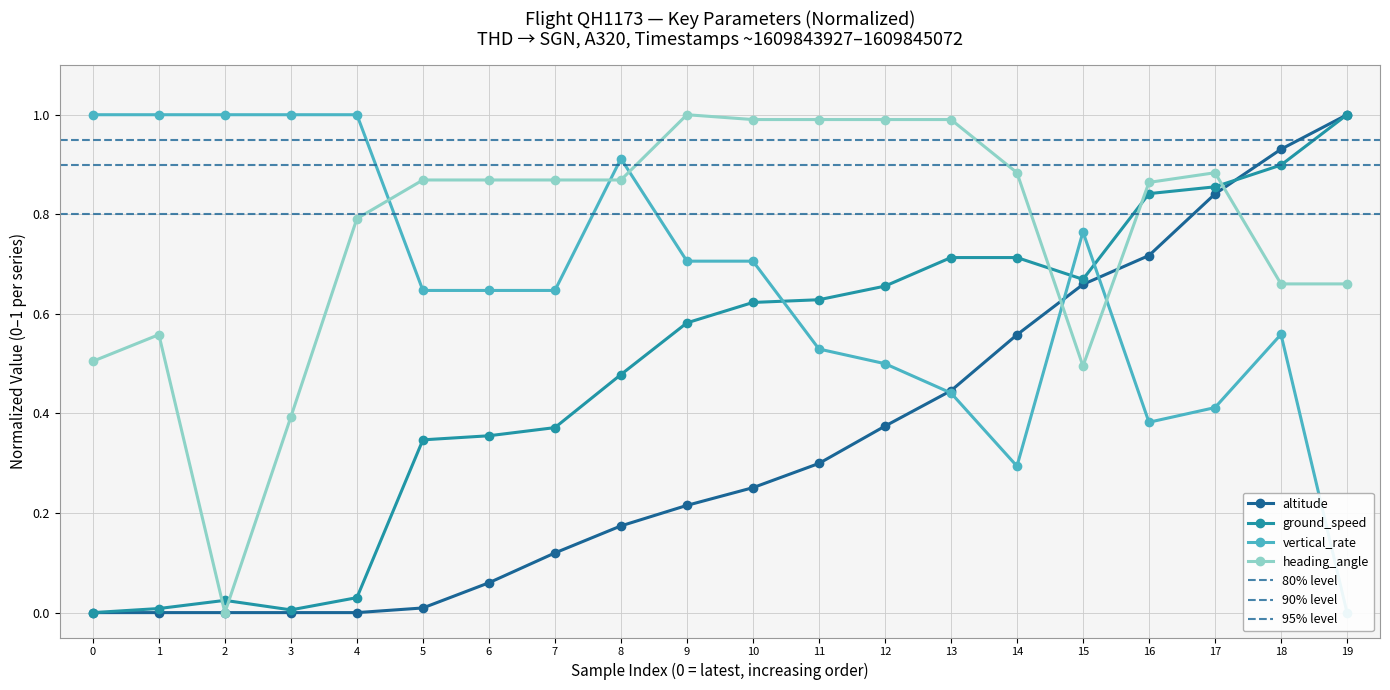

After their last crossing, which series has the higher values: ground_speed or altitude?

altitude